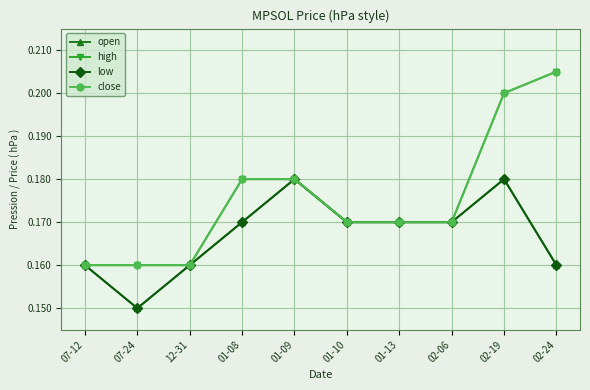

At which category is the sum across all series the highest?

02-19